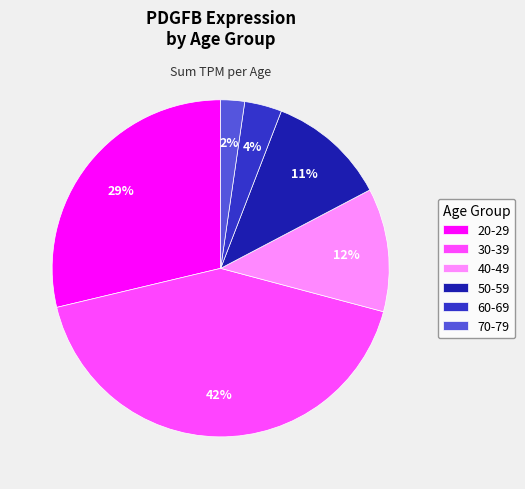

What is the largest slice in the pie chart?

30-39